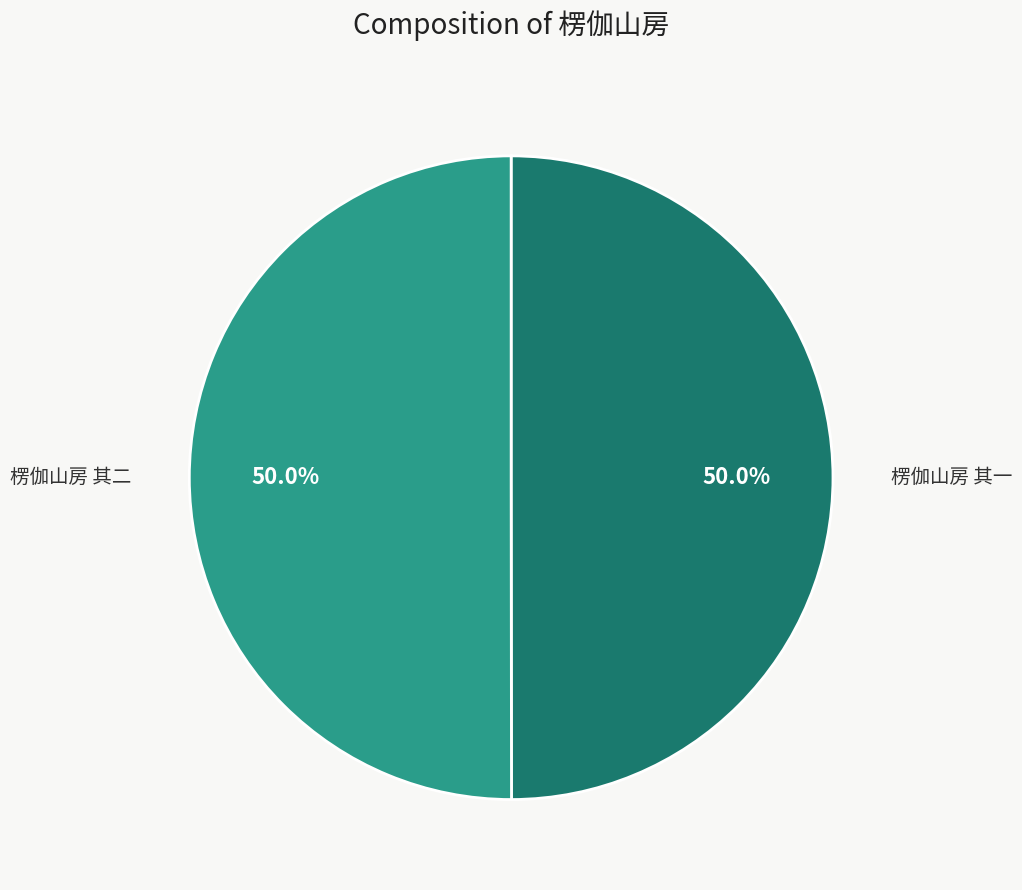

Is it true that 楞伽山房 其二 is 50% of the pie?

True